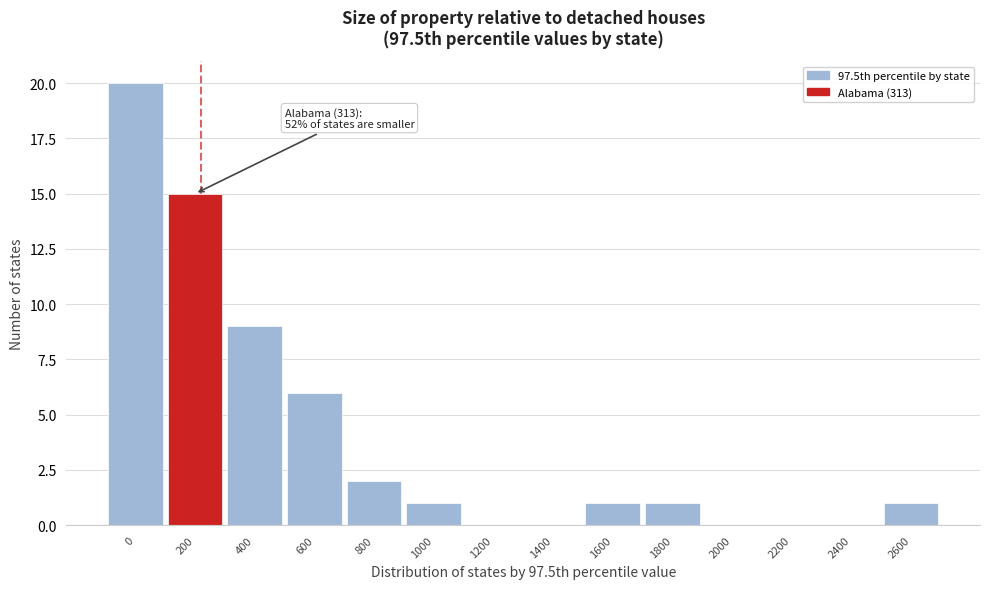

Reading right to left, transcribe all the data shown in this chart.

2600=1	2400=0	2200=0	2000=0	1800=1	1600=1	1400=0	1200=0	1000=1	800=2	600=6	400=9	200=15	0=20